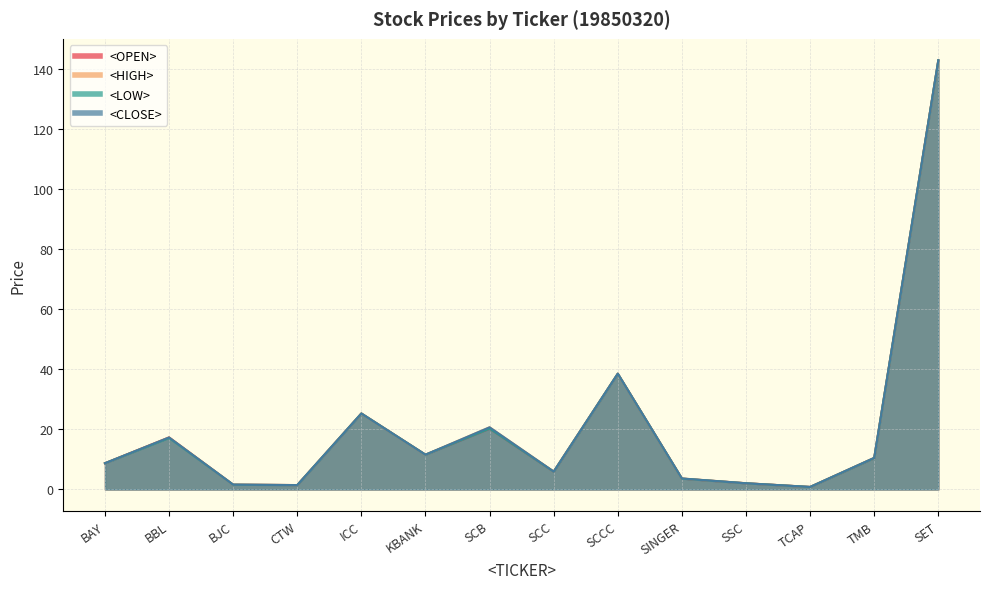

Which series has the largest total across all categories?

<HIGH>